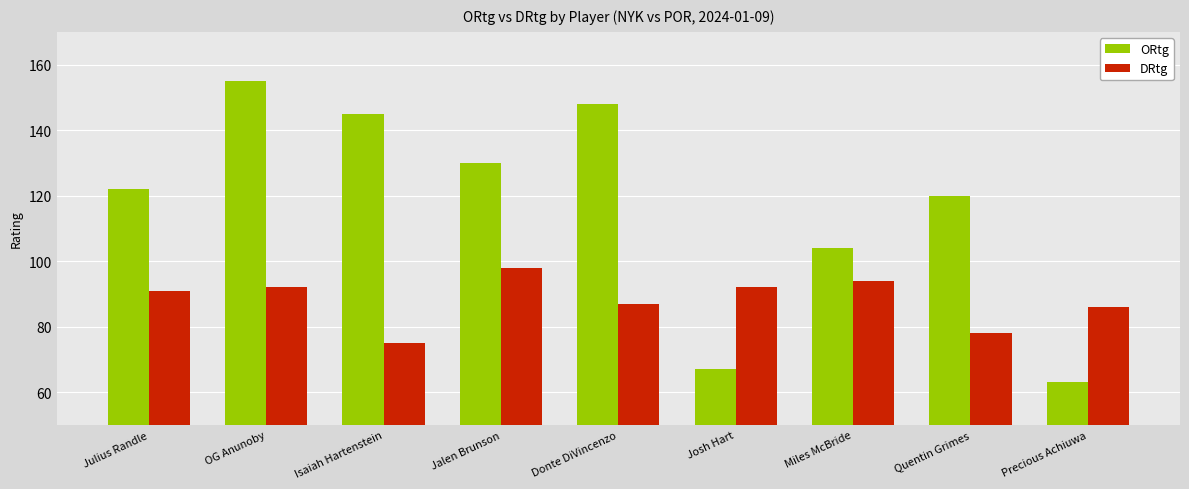

Rank the series by their maximum value, from lowest to highest.

DRtg, ORtg